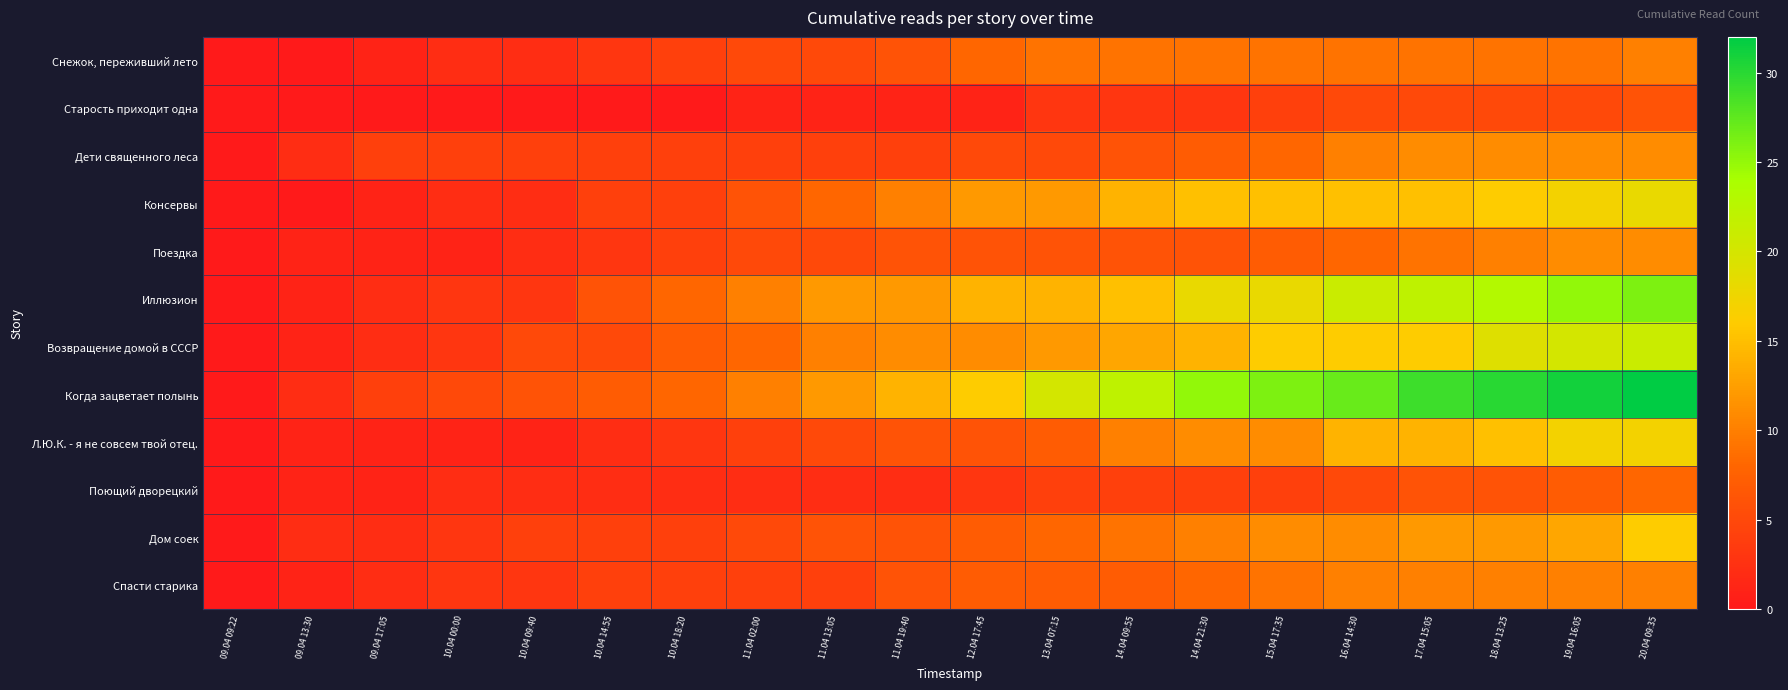

At which category is the sum across all series the highest?

20.04 09:35